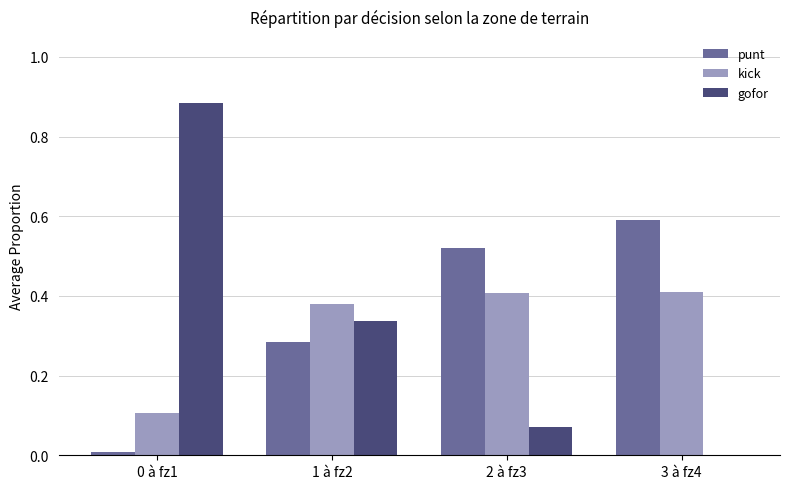

The kick series shows 0.4 at 2 à fz3. True or false?

True